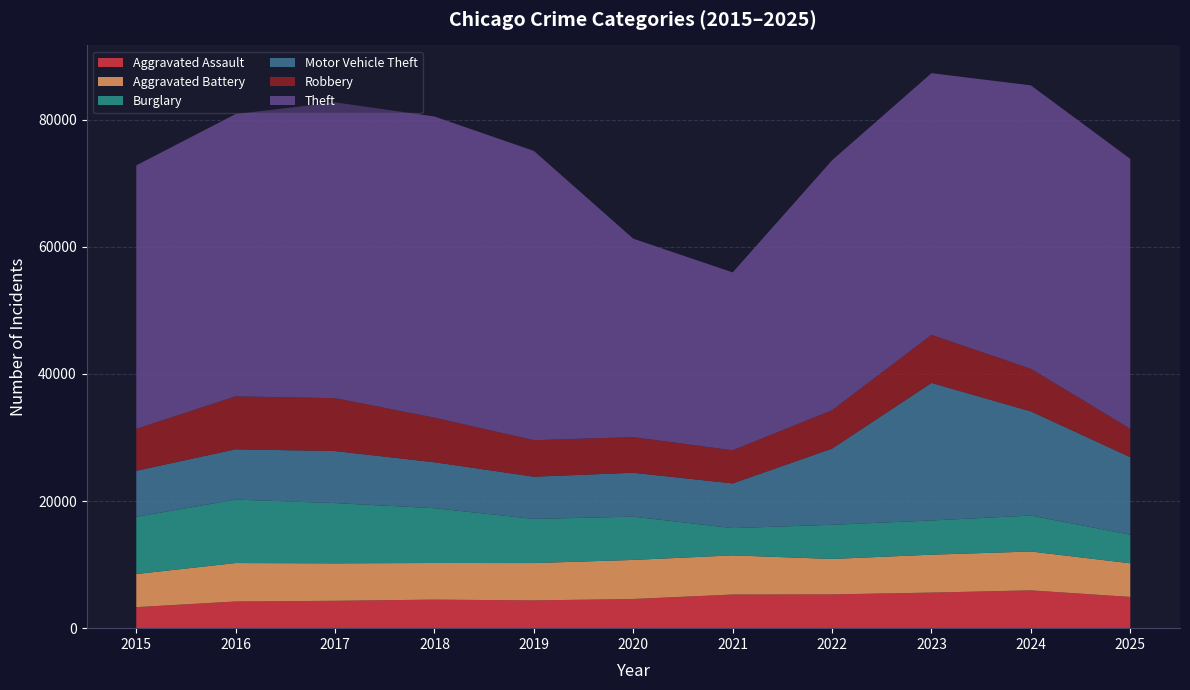

Reading left to right, list all the values displayed in this chart.

Aggravated Assault: 3307	4202	4308	4492	4370	4589	5295	5315	5599	5949	4917
Aggravated Battery: 5214	6046	5894	5764	5875	6150	6161	5575	5965	6117	5294
Burglary: 9004	9984	9484	8625	6948	6810	4293	5378	5385	5661	4499
Motor Vehicle Theft: 7244	7920	8184	7226	6644	6908	7027	11989	21647	16385	12197
Robbery: 6601	8323	8324	7014	5743	5611	5218	6038	7556	6699	4469
Theft: 41458	44435	46552	47401	45522	31220	27995	39341	41187	44606	42477